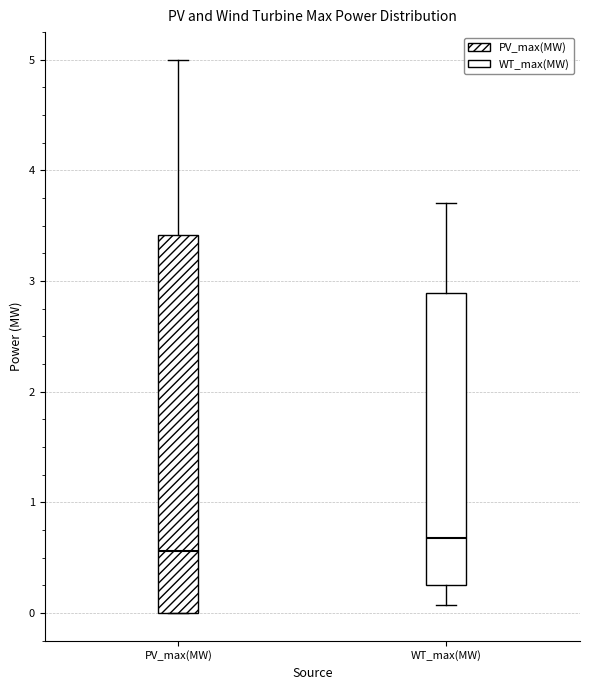

Which box's median line is the highest?

WT_max(MW)